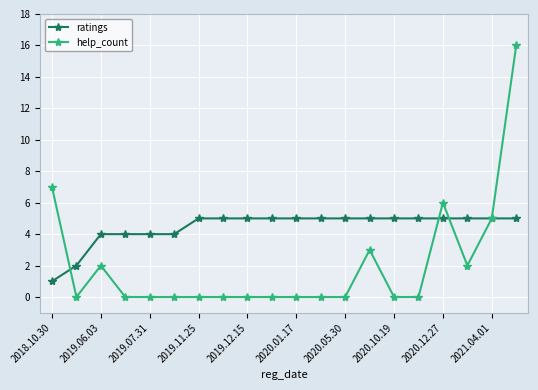

Which series has the largest total across all categories?

ratings